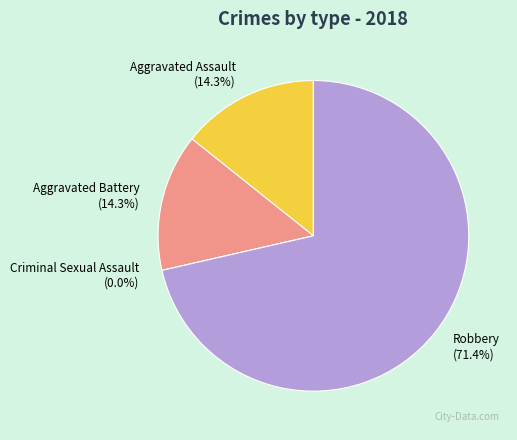

Which has a higher value, Aggravated Assault or Aggravated Battery?

Aggravated Assault